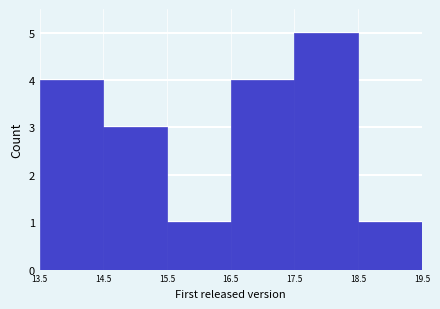

Reading left to right, transcribe this chart: for each bar, give the range it covers on the x-axis and its height. The values are not printed on the chart, so give them approximately, as read against the axis.

13.5 to 14.5: 4
14.5 to 15.5: 3
15.5 to 16.5: 1
16.5 to 17.5: 4
17.5 to 18.5: 5
18.5 to 19.5: 1